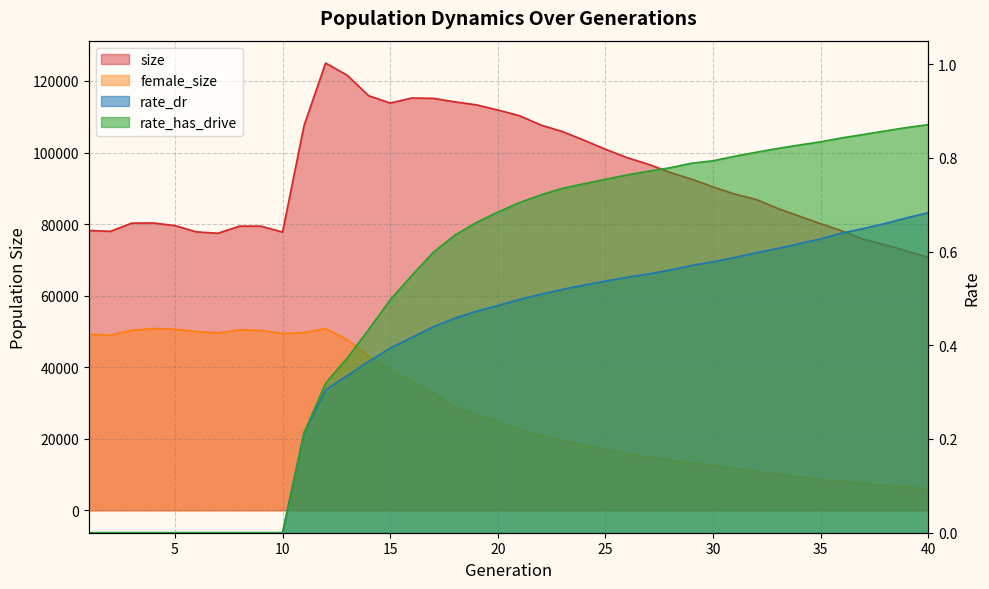

Is it true that rate_dr equals 0.5 at 23?

True